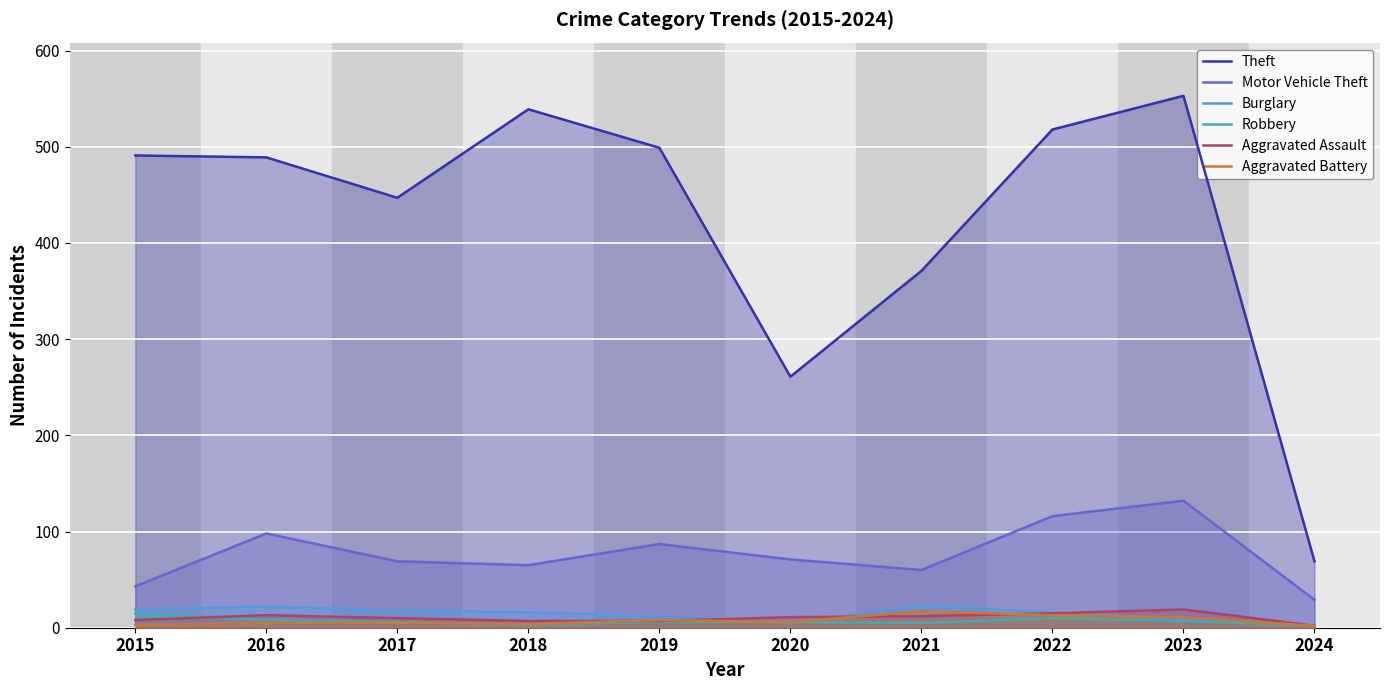

Is it true that Motor Vehicle Theft equals 43 at 2016?

False